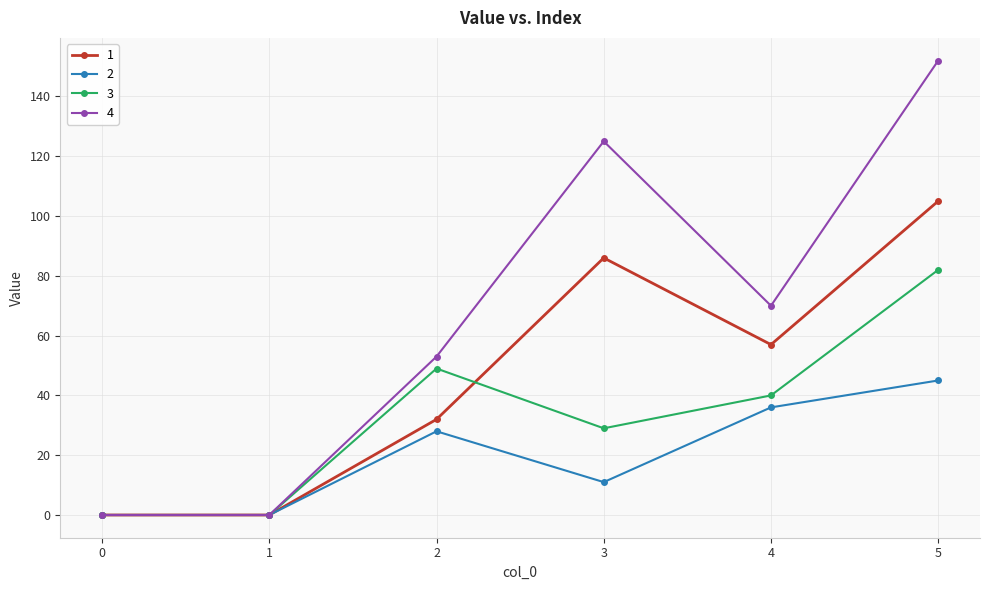

Which series changed the most between 1 and 2?

4